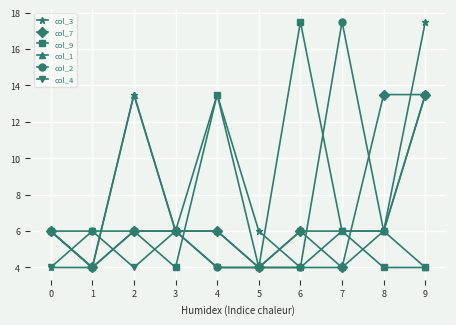

What is the value of the col_3 point at the 6th from the left?

6.0